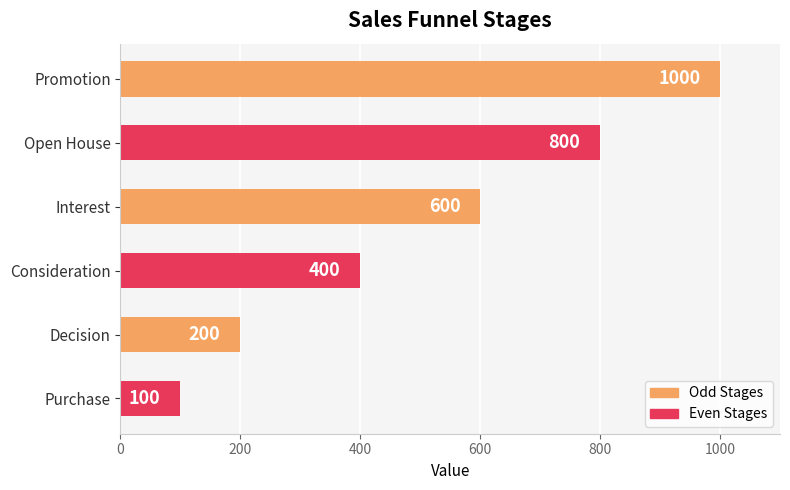

Does the chart contain any negative values?

No